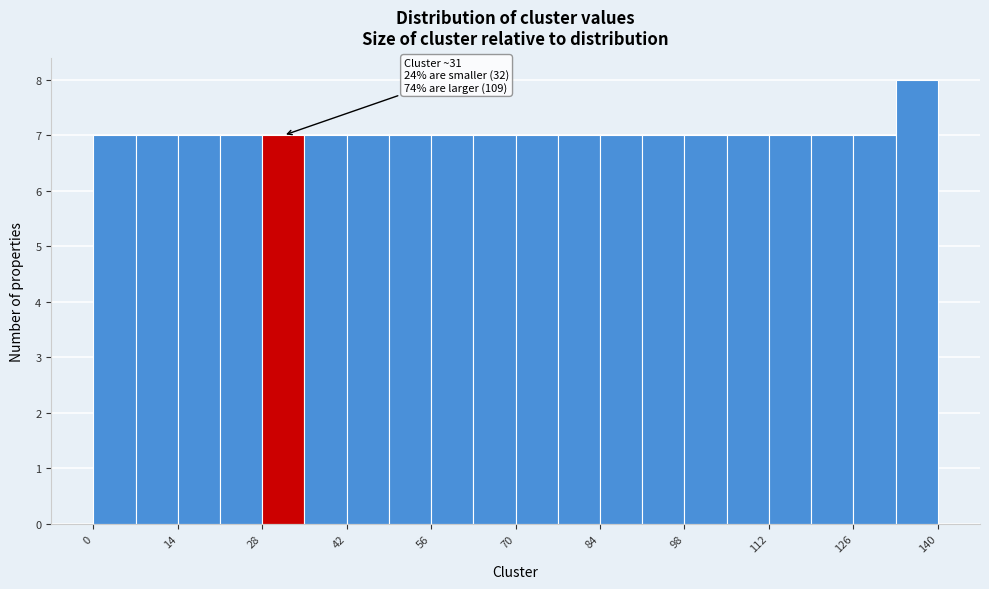

Read against the x-axis, roughly where is the centre of the tallest bar?

136